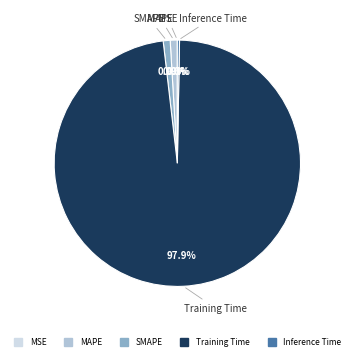

Does Training Time represent more than half of the total?

Yes